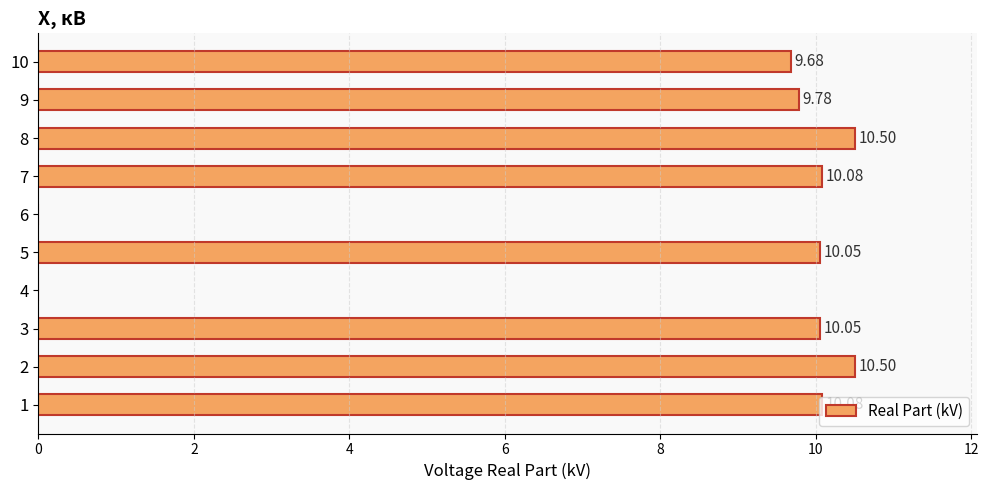

How many series are shown in this chart?

1